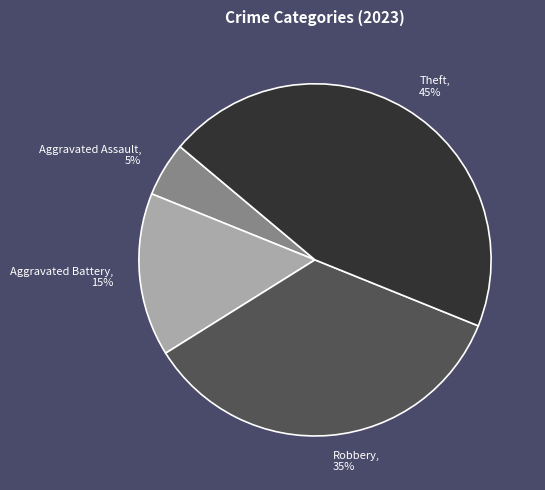

Combined, do Aggravated Assault and Aggravated Battery account for over 50%?

No